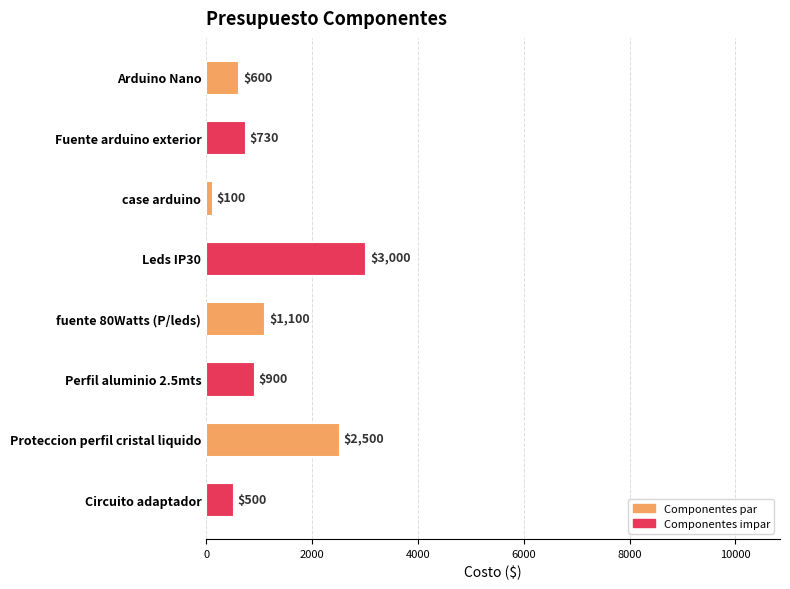

Reading bottom to top, extract all data points from this chart.

500	2500	900	1100	3000	100	730	600